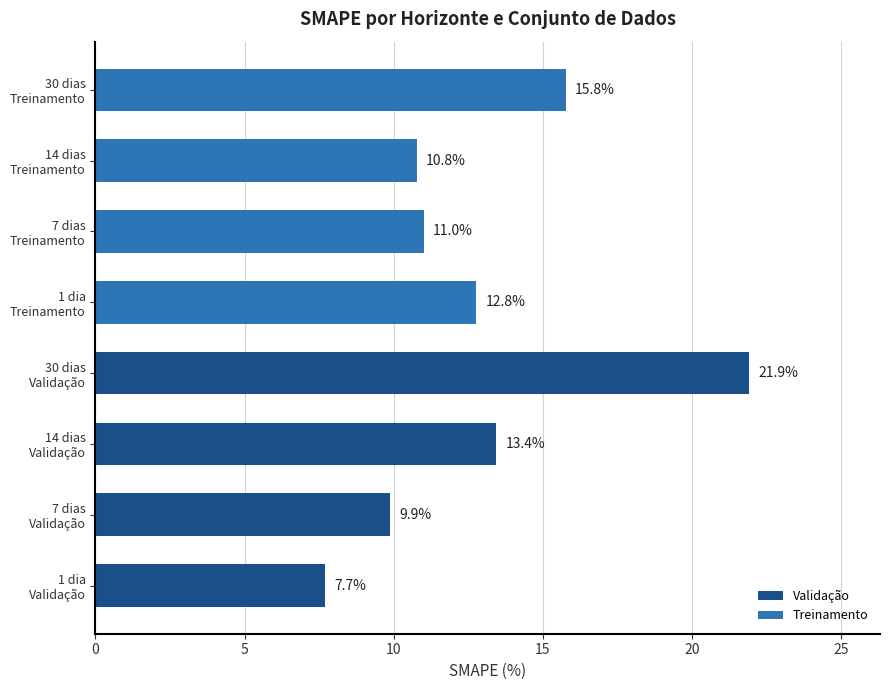

List the labels in order of value, smallest first.

1 dia
Validação, 7 dias
Validação, 14 dias
Treinamento, 7 dias
Treinamento, 1 dia
Treinamento, 14 dias
Validação, 30 dias
Treinamento, 30 dias
Validação